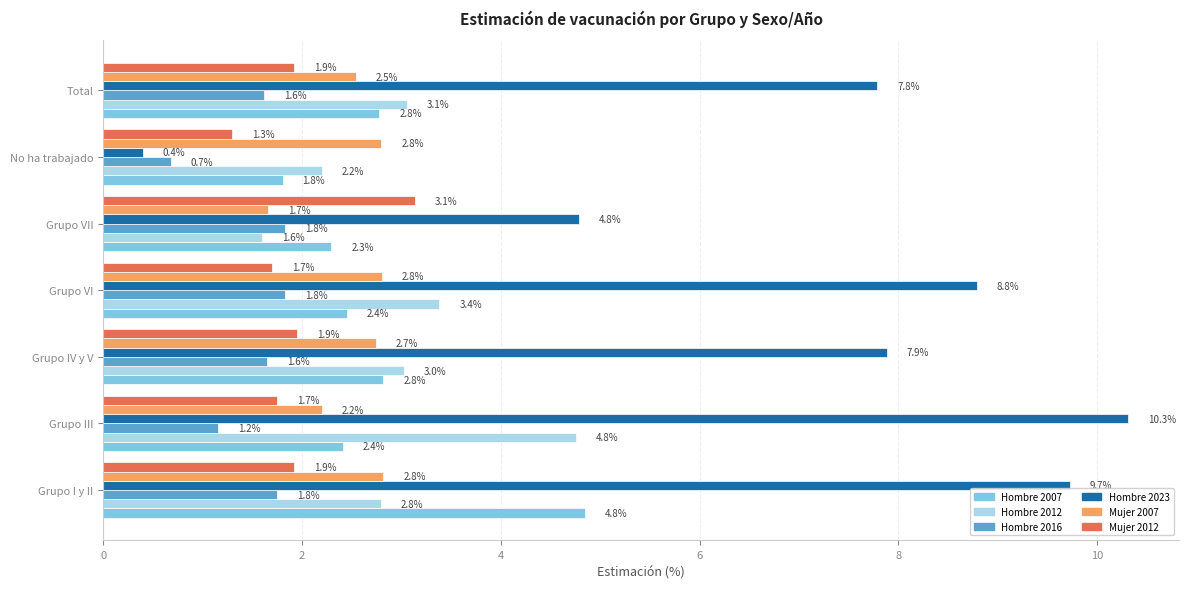

What is the total value across all series at Grupo VI?

20.9